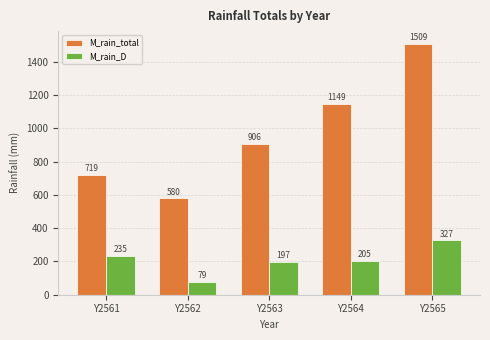

What is the value of the M_rain_D bar at the 5th from the left?

326.9